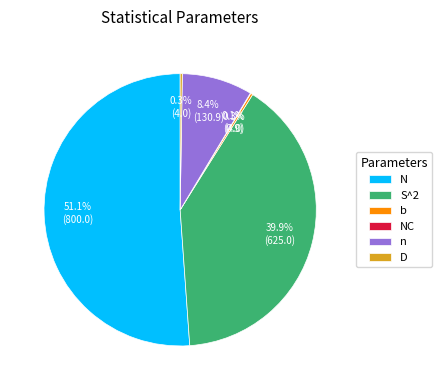

What is the largest slice in the pie chart?

N